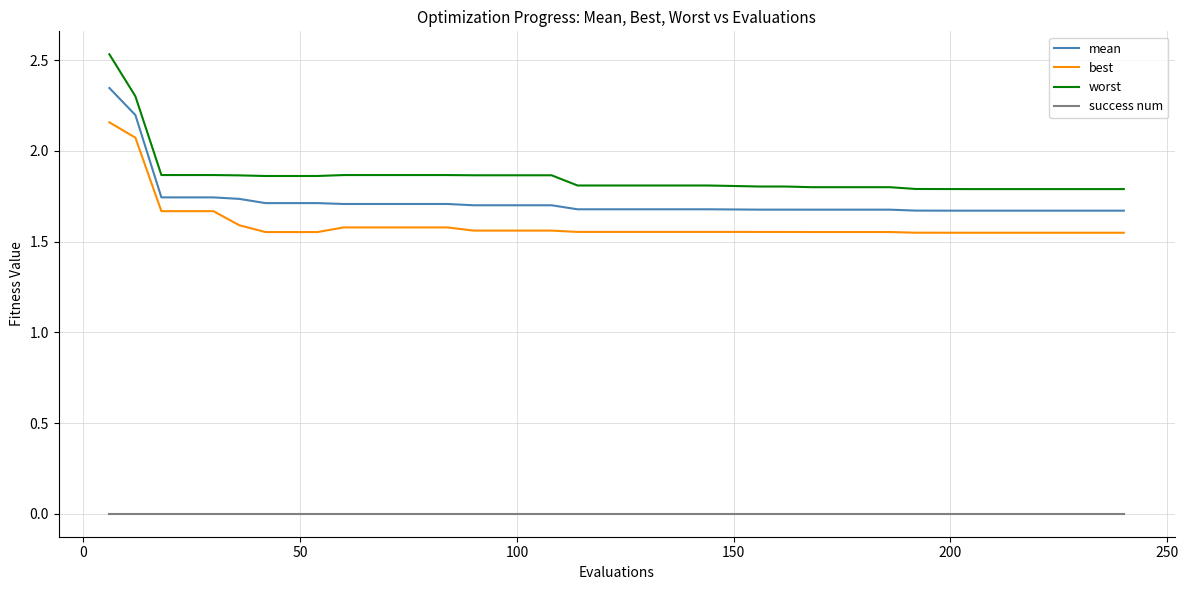

Which series has the widest spread of values?

worst